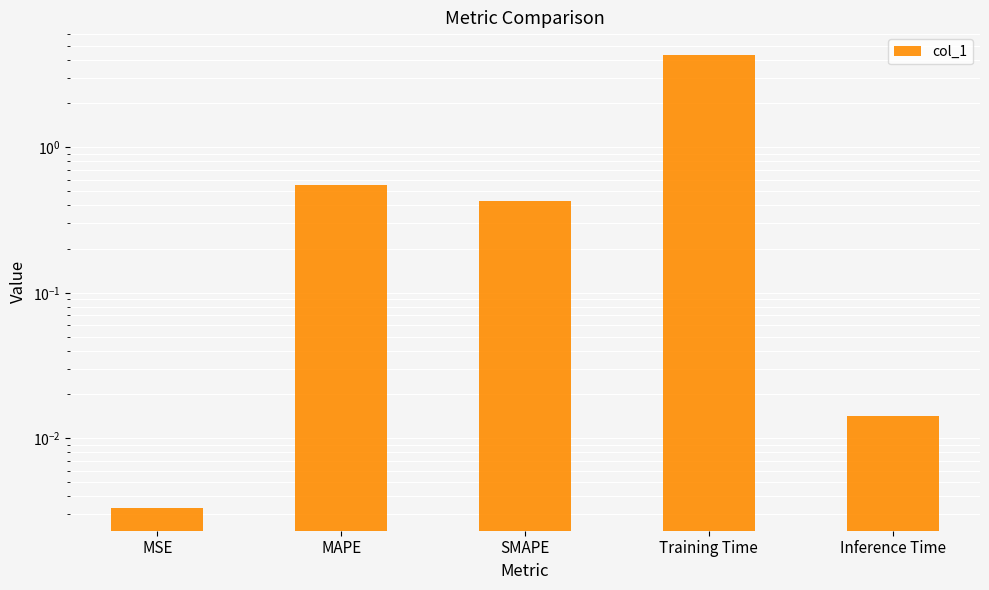

What is the sum of all values?

5.3